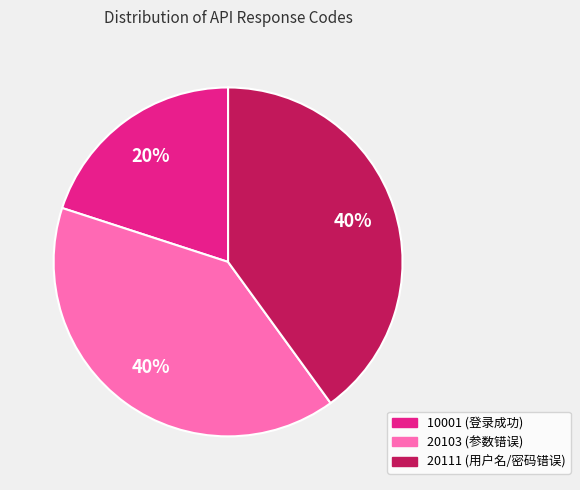

Does any single category account for the majority?

No